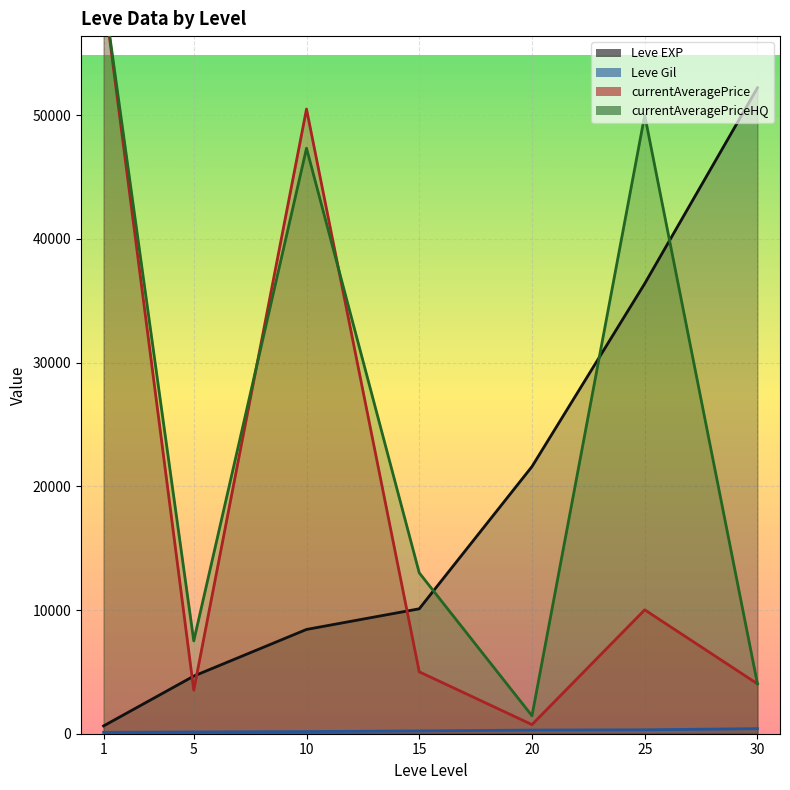

Reading right to left, extract all data points from this chart.

Leve EXP: 52220.0	36390.0	21600.0	10100.0	8430.0	4660.0	630.0
Leve Gil: 410.0	317.0	295.0	226.0	172.0	140.0	112.0
currentAveragePrice: 4033.3	10015.9	737.5	5005.3	50501.9	3524.6	60001.3
currentAveragePriceHQ: 4033.3	50000.0	1450.0	13006.0	47334.7	7505.2	60001.3